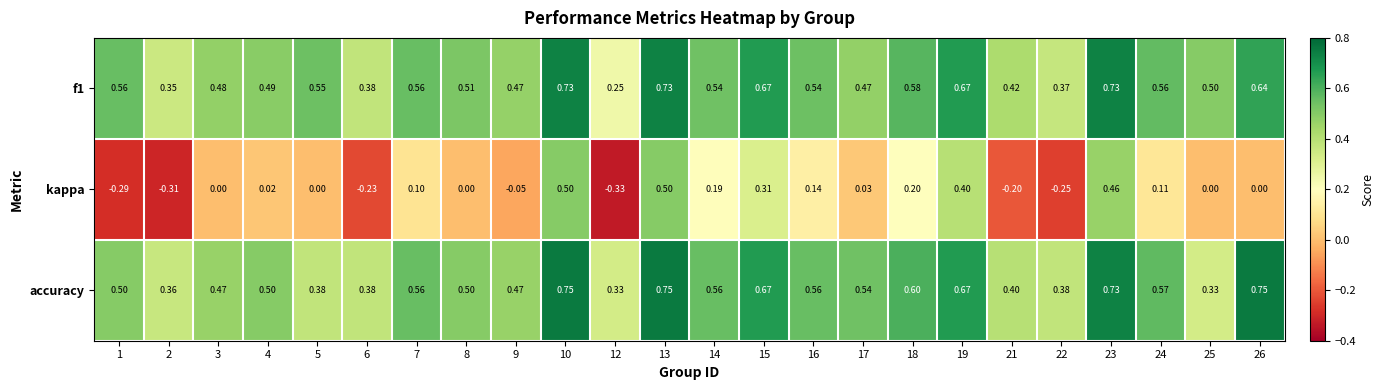

Which series has the largest range (max minus min)?

kappa